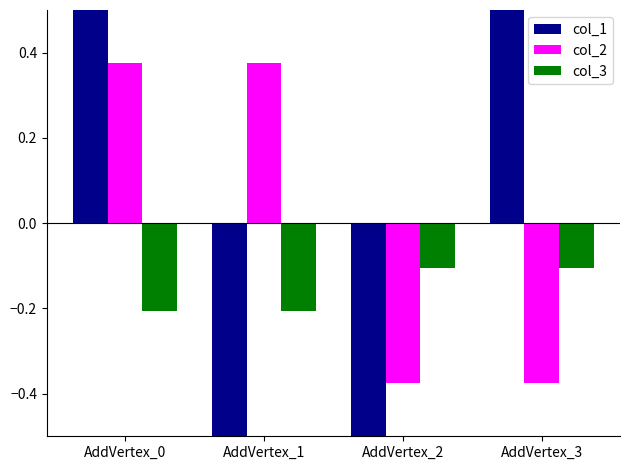

Which series has the largest total across all categories?

col_1